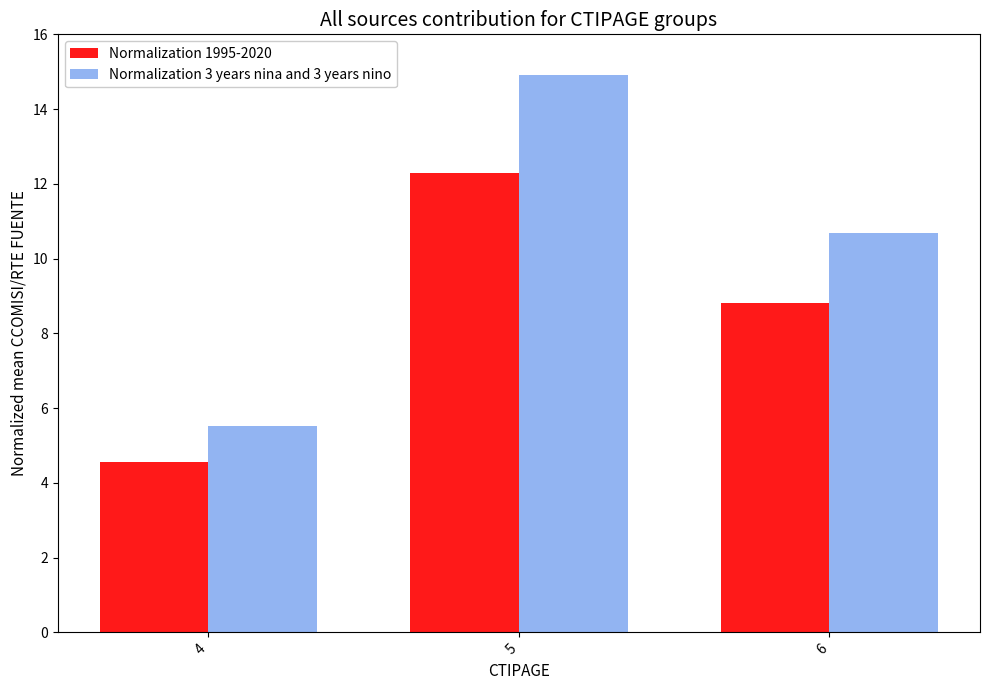

List the series in order of their overall mean, lowest first.

Normalization 1995-2020, Normalization 3 years nina and 3 years nino